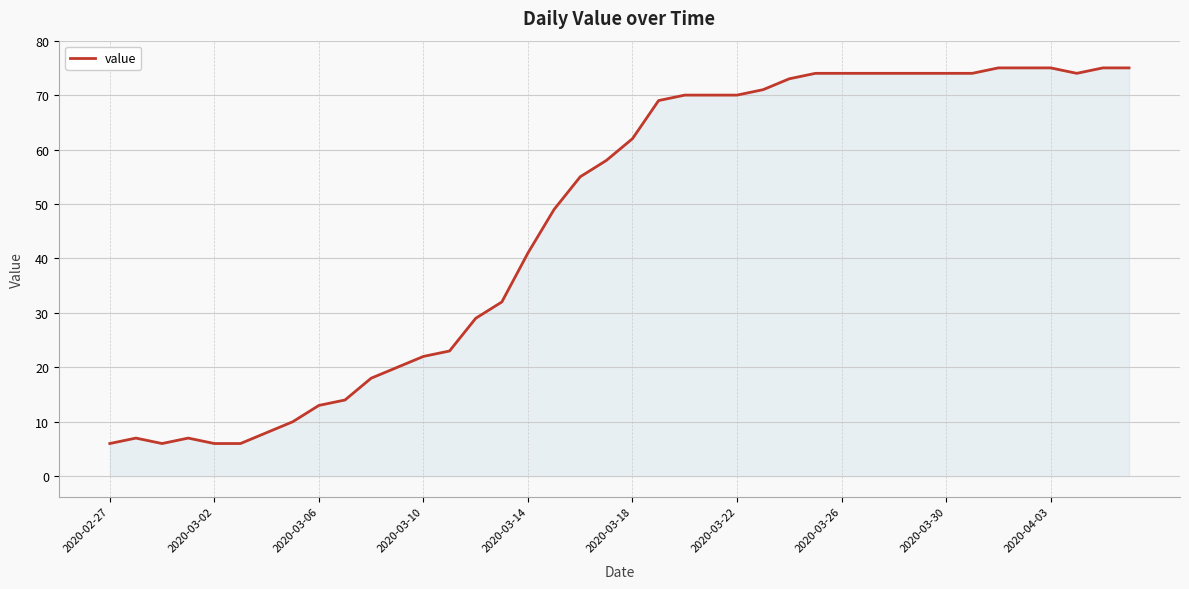

What is the difference between the maximum and minimum values?

69